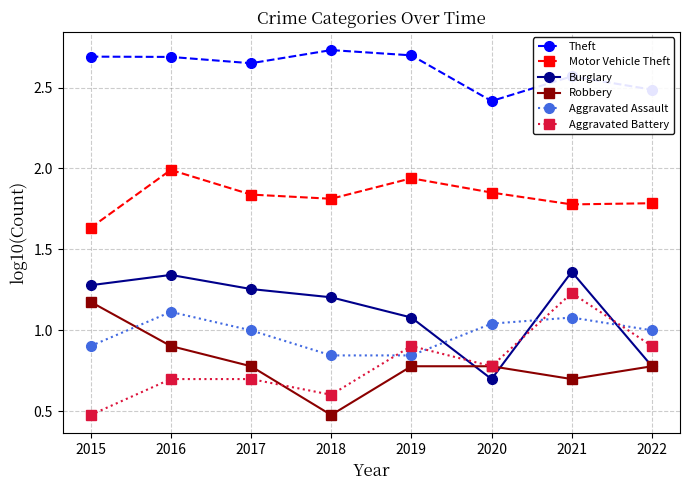

How many data points does each series have?

8